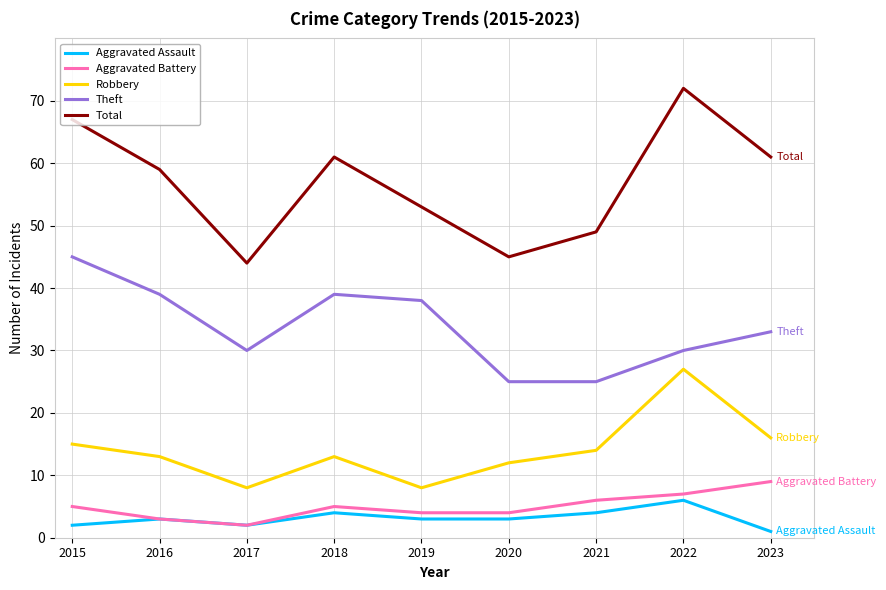

Count the Aggravated Battery values in the range 4 to 6.

5